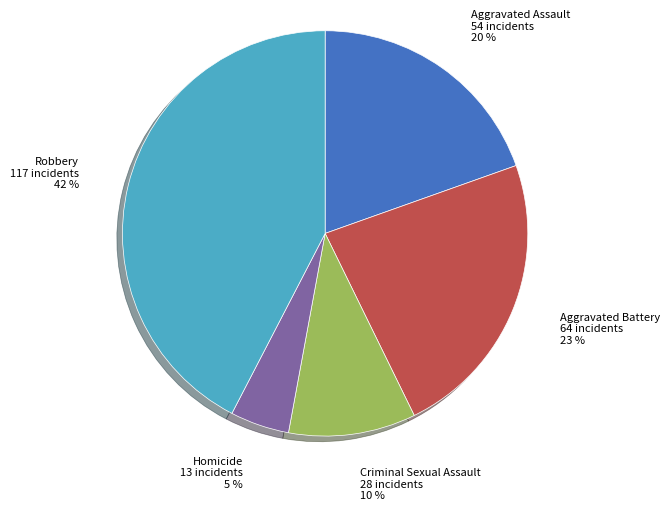

To the nearest percent, what is the average slice percentage?

20%